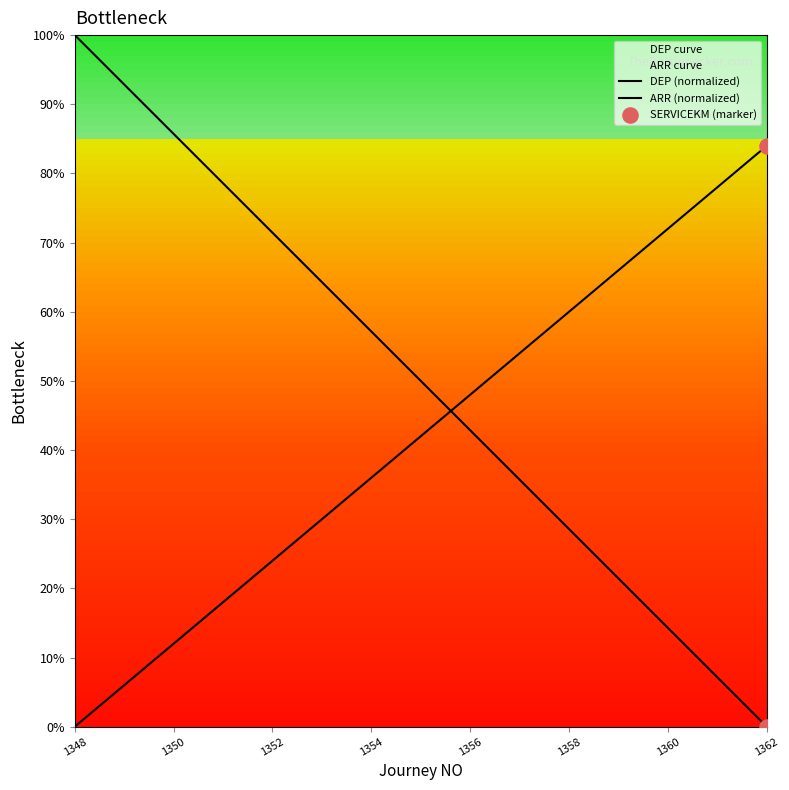

What is the total value across all series at 1362?

84.0